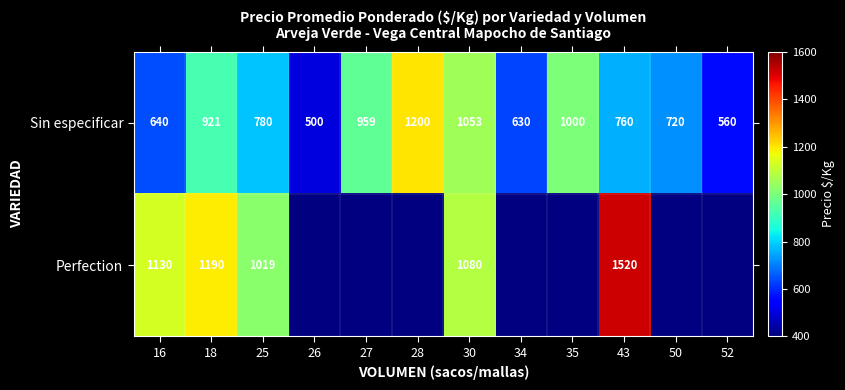

What is the highest value of the Sin especificar series?

1200